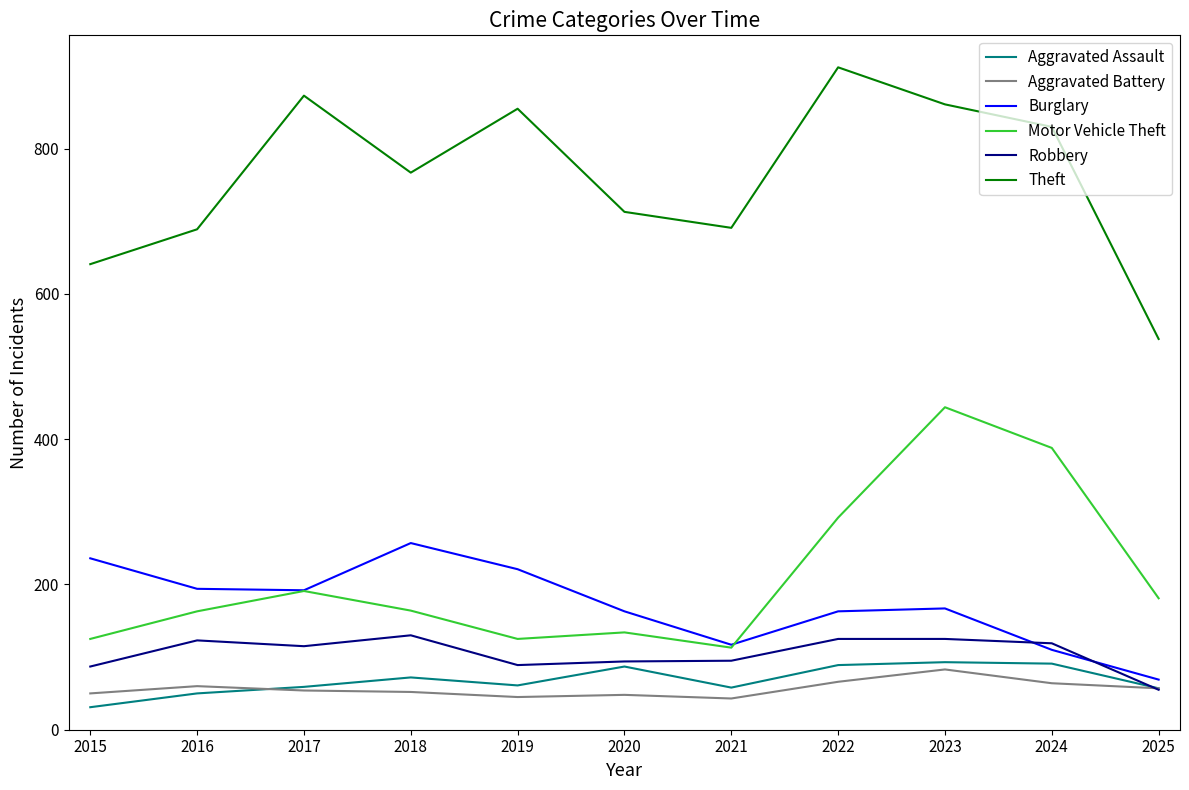

Between 2015 and 2022, which series saw the biggest shift?

Theft